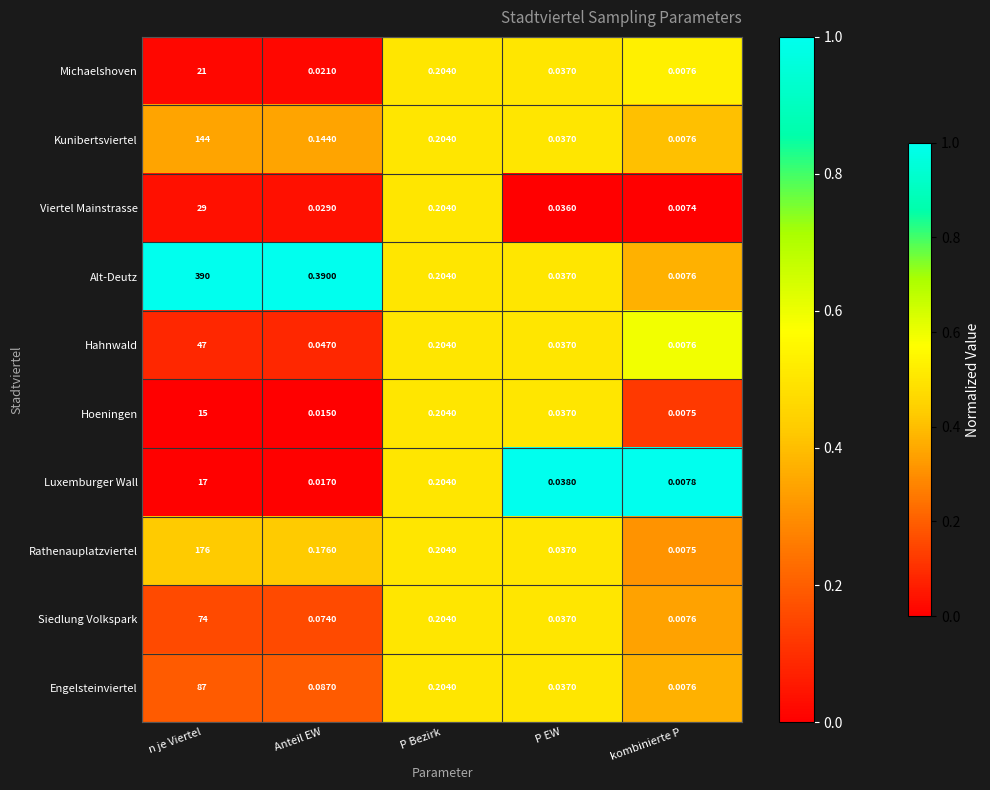

At which category is the sum across all series the highest?

n je Viertel